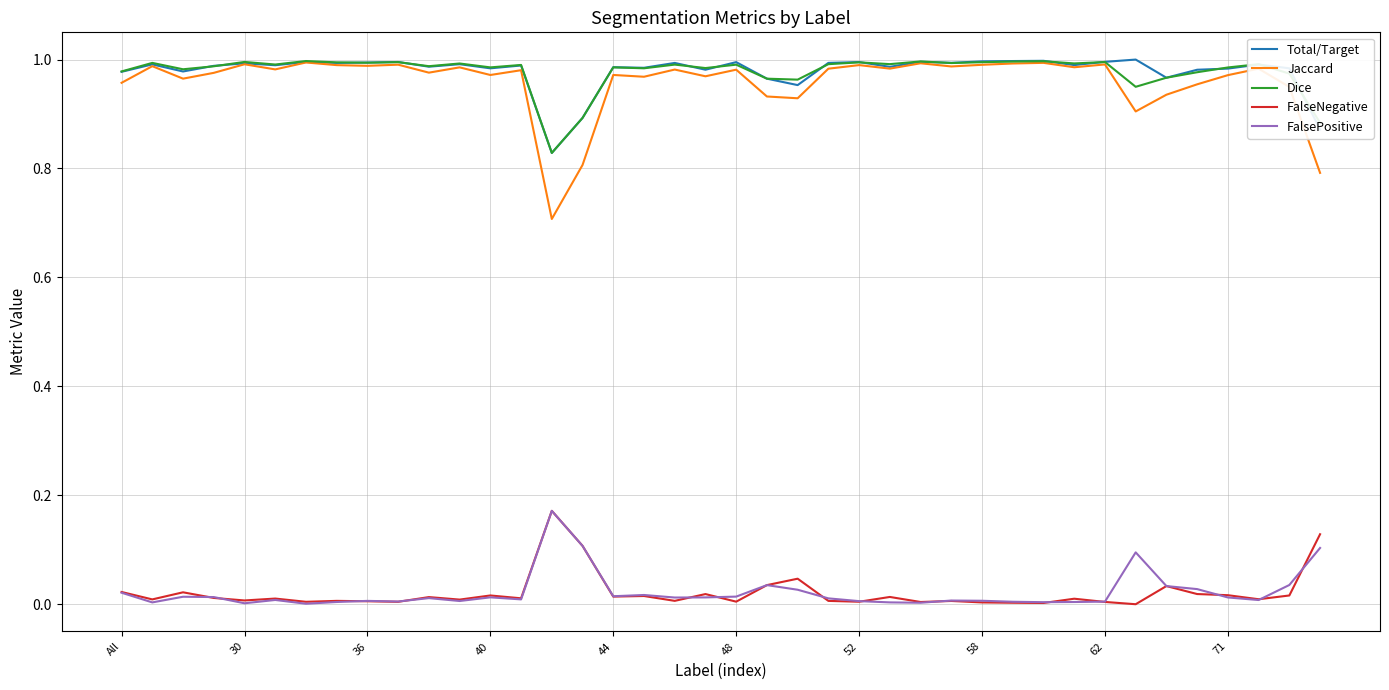

Does the chart display data point markers on the line(s)?

No